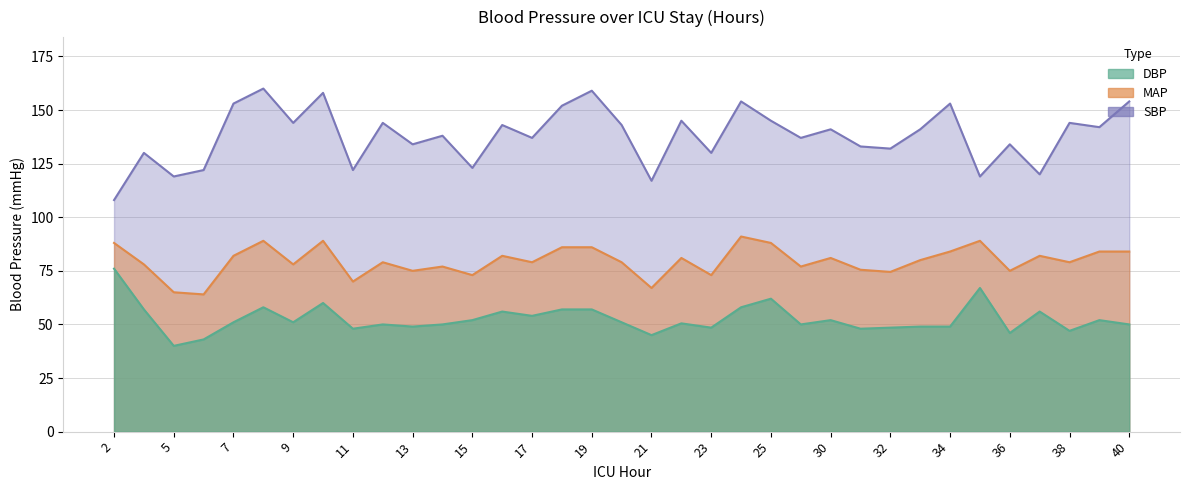

What is the sum of all MAP values?

2784.0